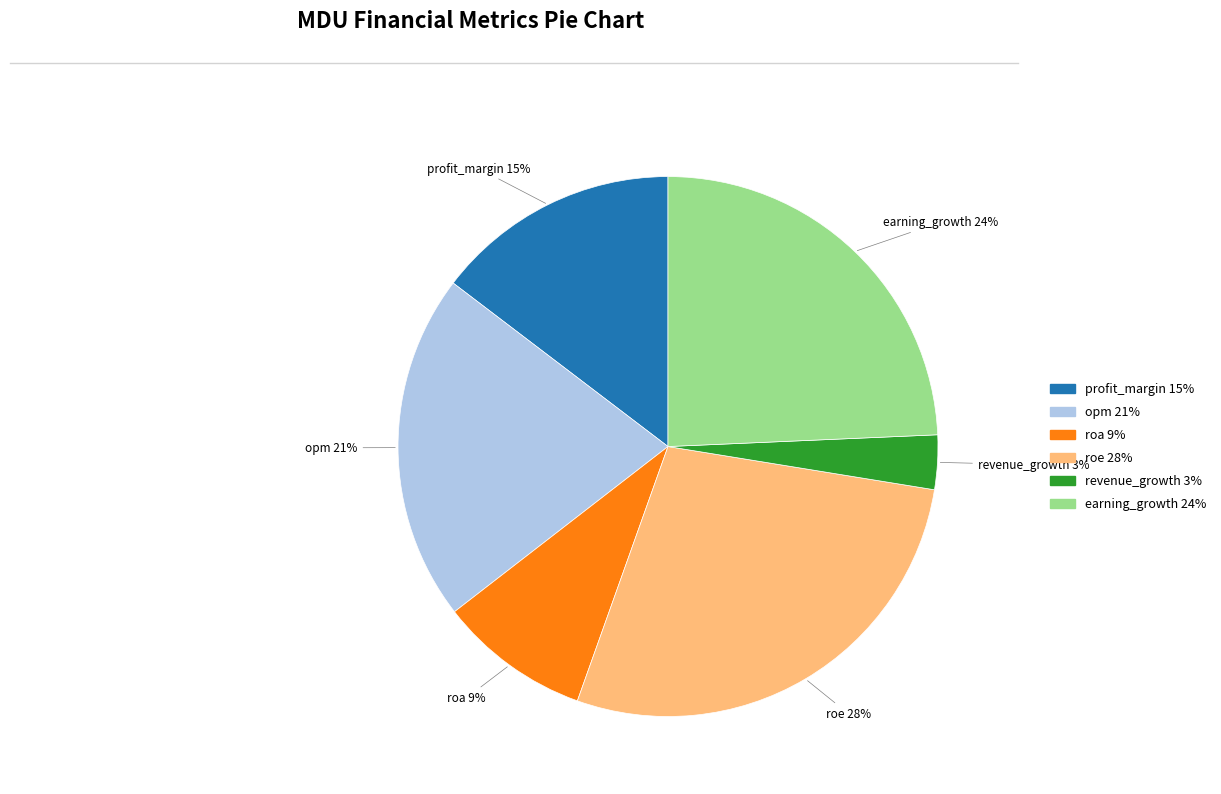

To the nearest percent, what is the average slice percentage?

17%